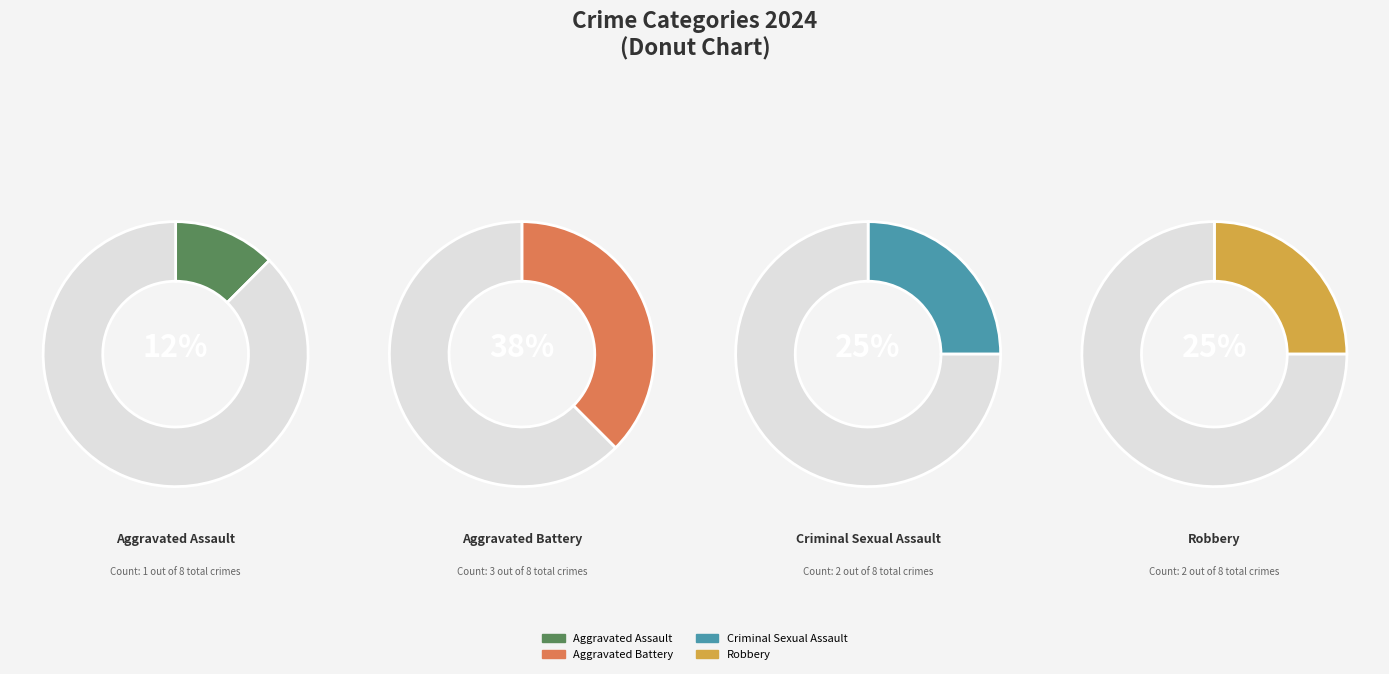

True or false: Criminal Sexual Assault accounts for 25% of the total.

True